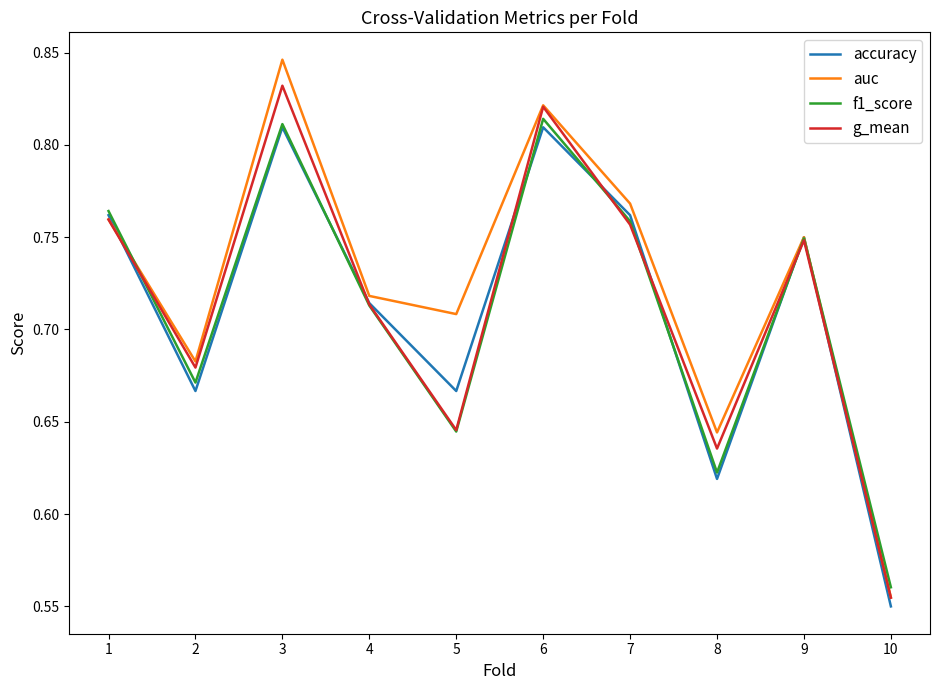

At which label does auc reach its peak?

3